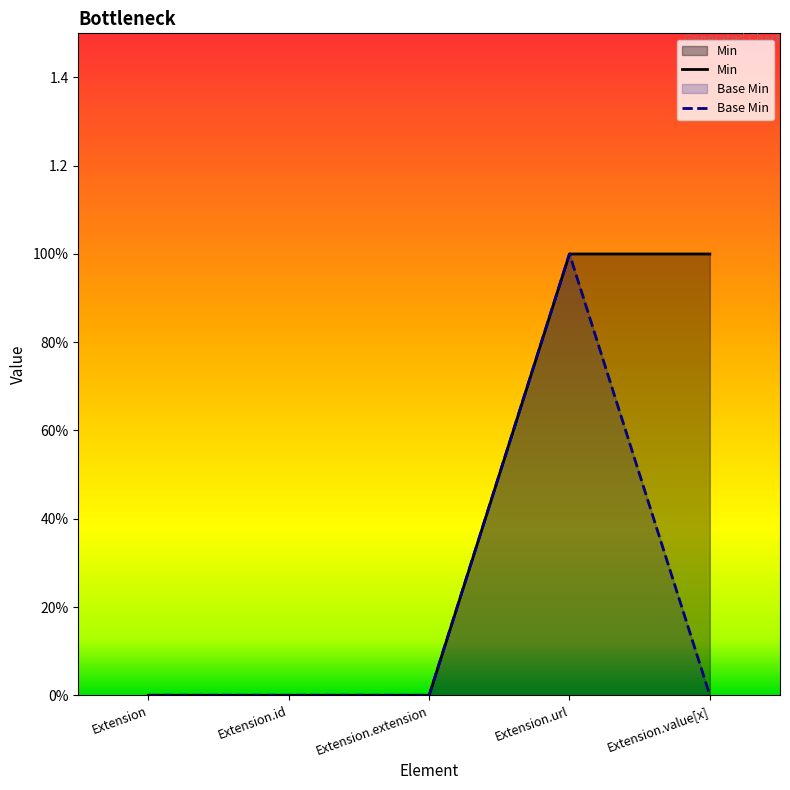

List the series in order of their peak value, lowest first.

Min, Base Min